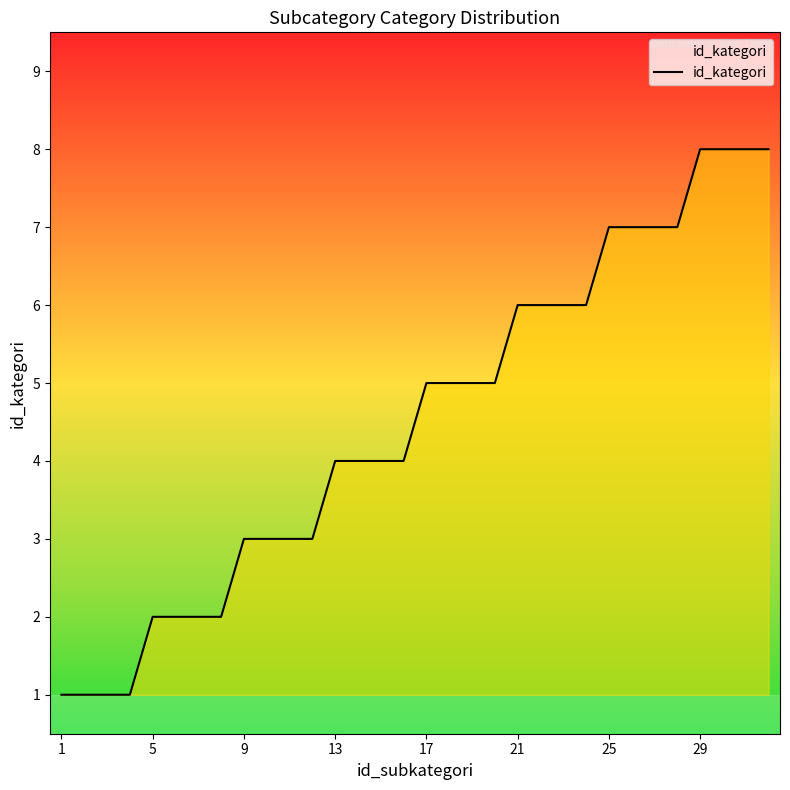

What is the difference between the maximum and minimum values?

7